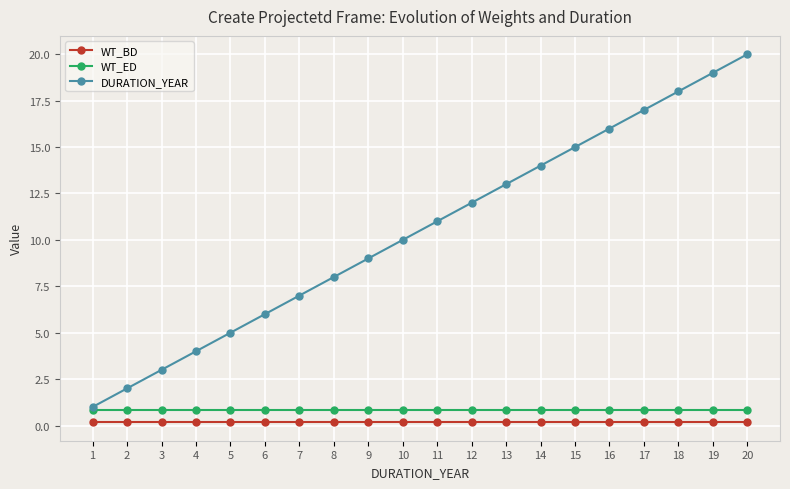

List the labels in order of DURATION_YEAR value, largest first.

20, 19, 18, 17, 16, 15, 14, 13, 12, 11, 10, 9, 8, 7, 6, 5, 4, 3, 2, 1